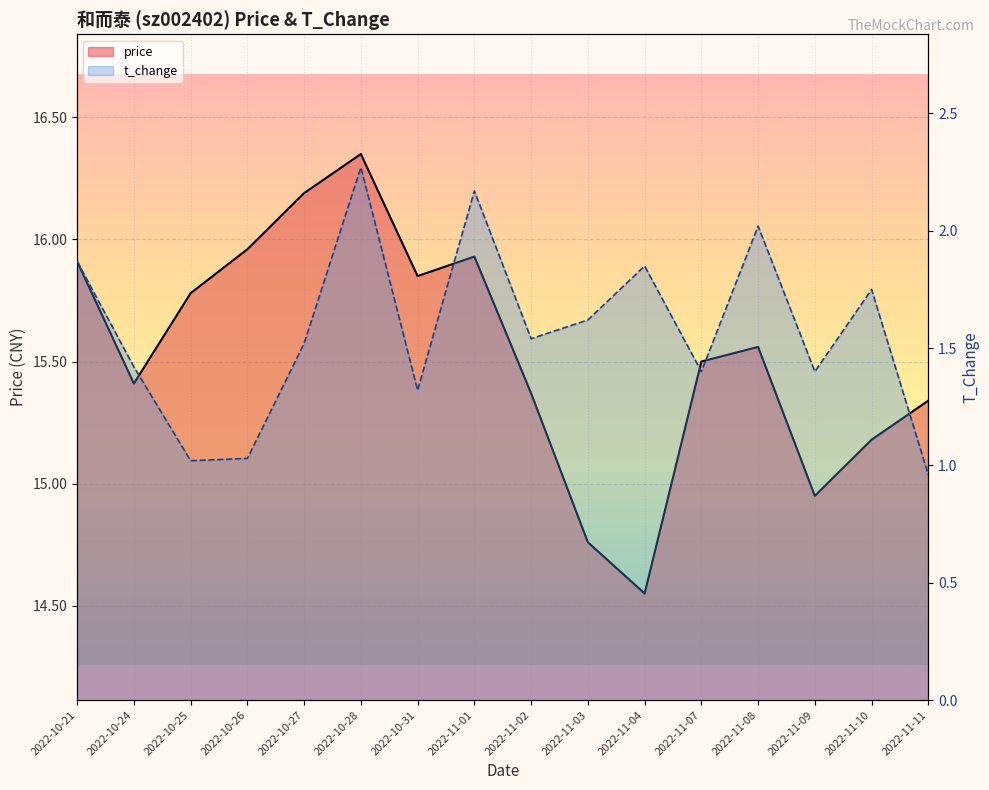

The value of t_change at 2022-11-01 is 2.9. True or false?

False